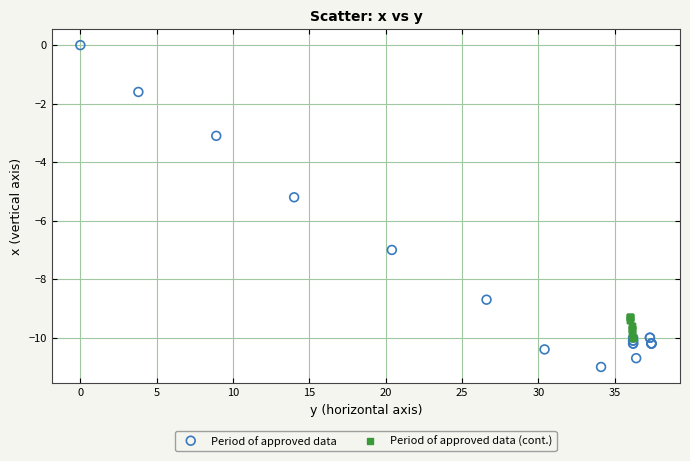

Which series contains the highest Y value?

Period of approved data